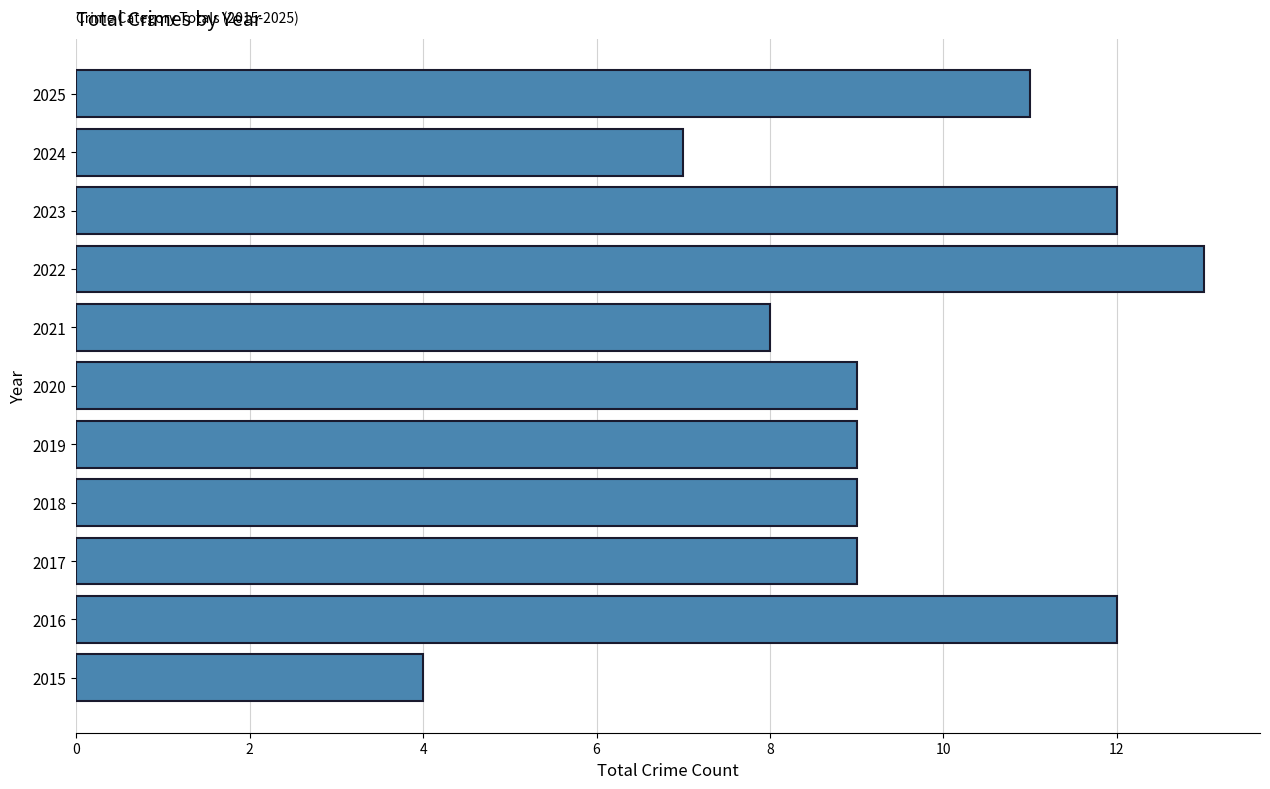

True or false: the data shows 13 at 2018.

False